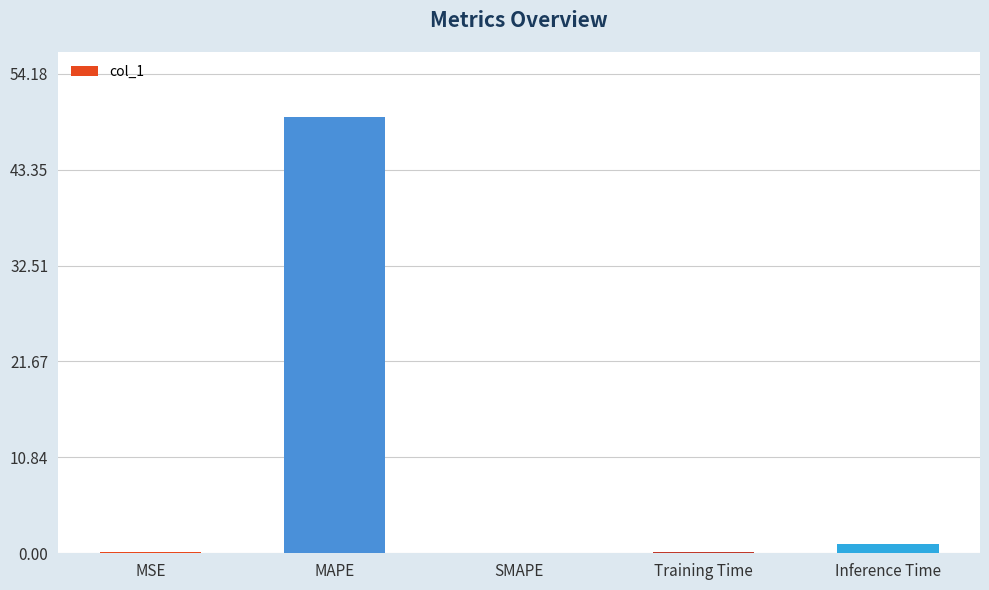

The value at SMAPE is -23.0. True or false?

False